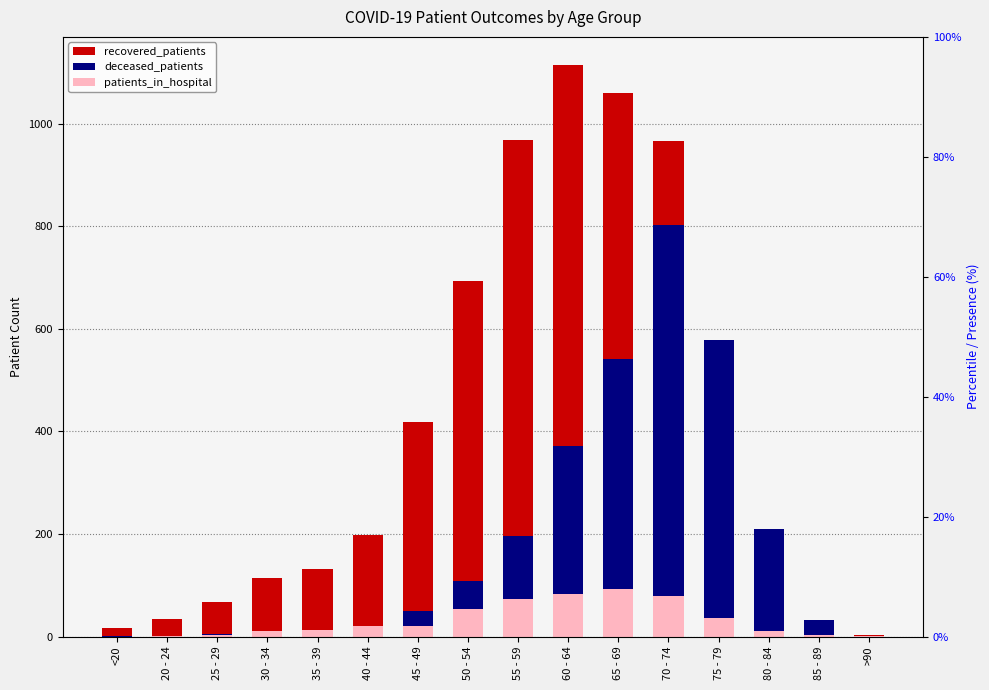

Where is patients_in_hospital nearest to the value 46?

50 - 54